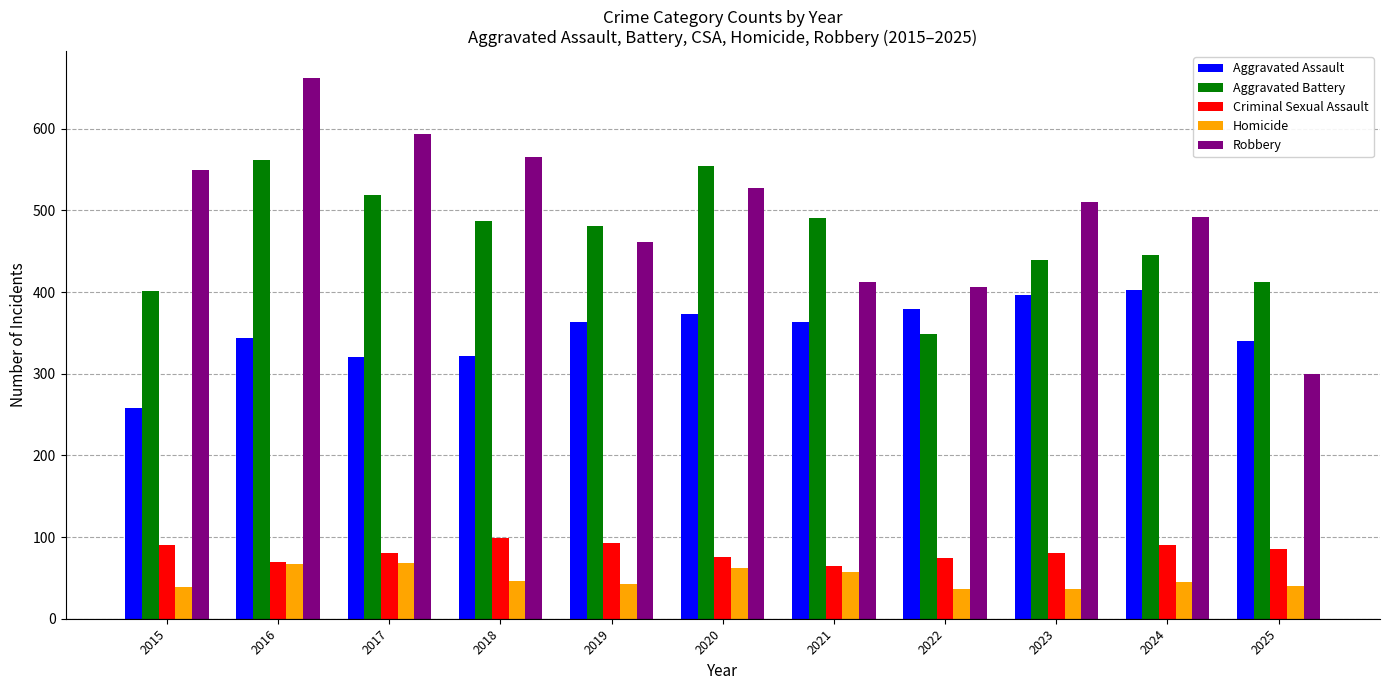

Which series has the largest total across all categories?

Robbery